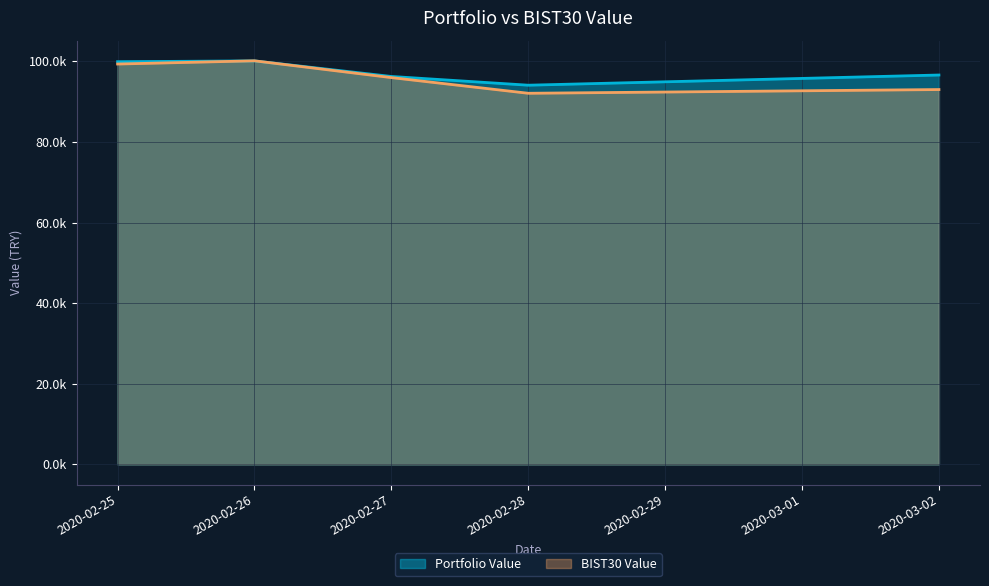

True or false: Portfolio Value has a value of 96627.7 at 2020-03-02.

True